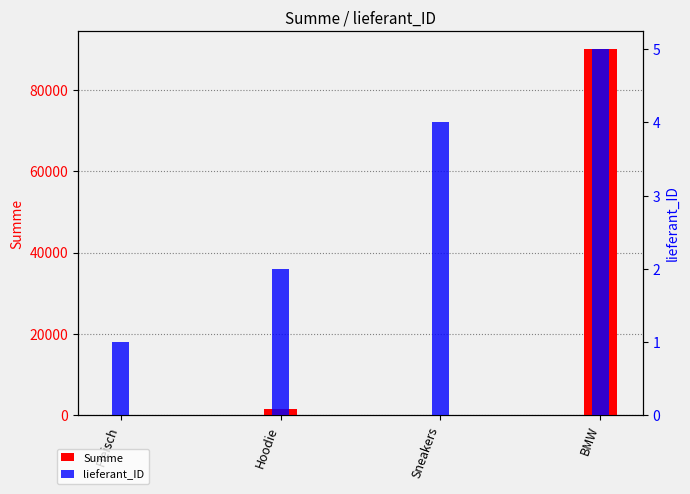

At which category is the sum across all series the highest?

BMW